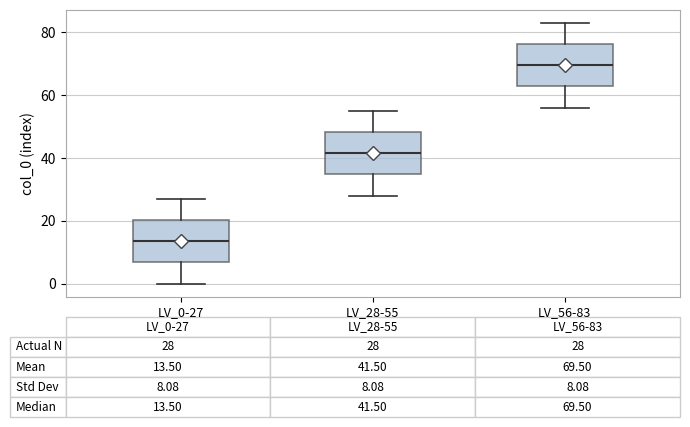

Which box has the lowest median line?

LV_0-27